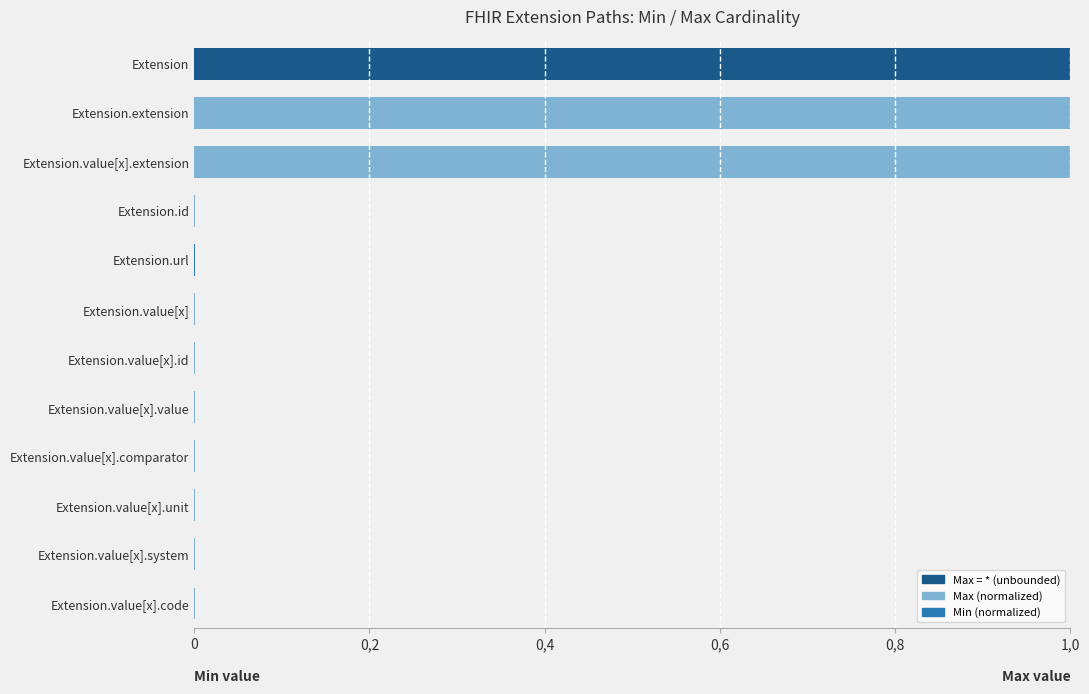

How many data points does each series have?

12